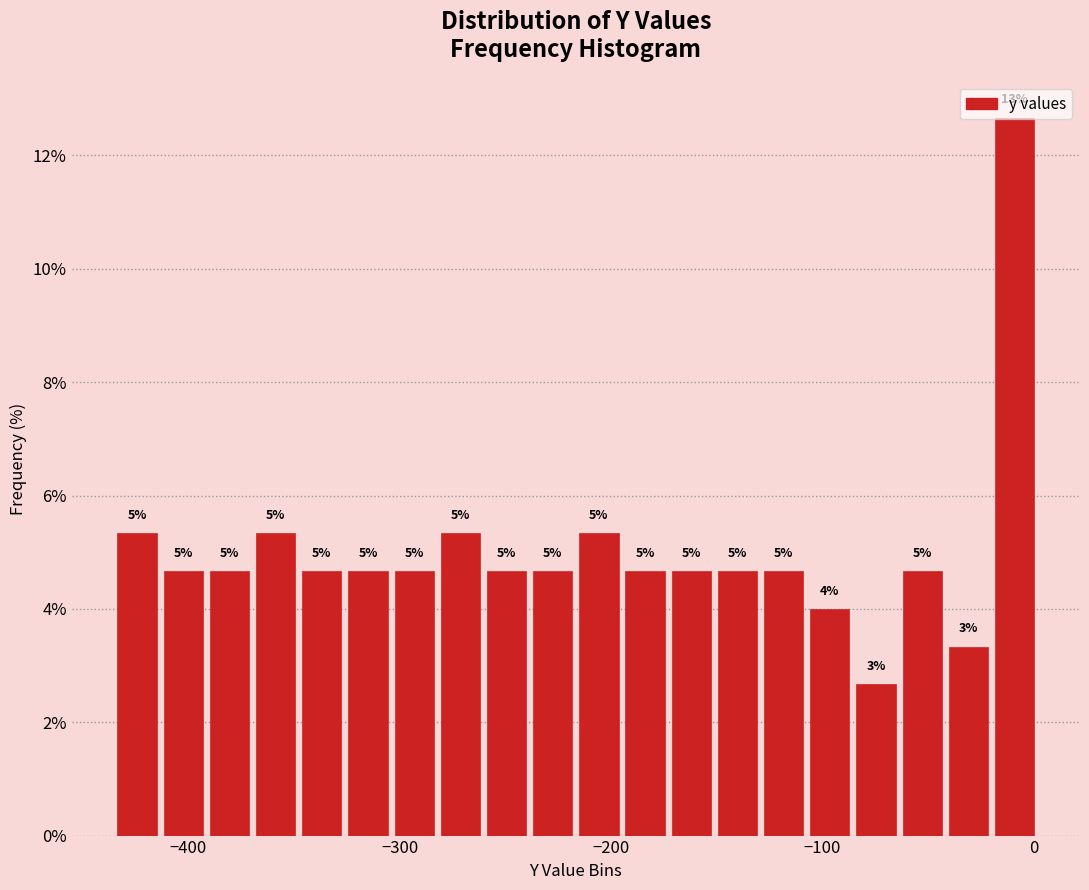

Around what value on the x-axis is the tallest bar? Give the approximate position of its centre, as read against the axis.

-10